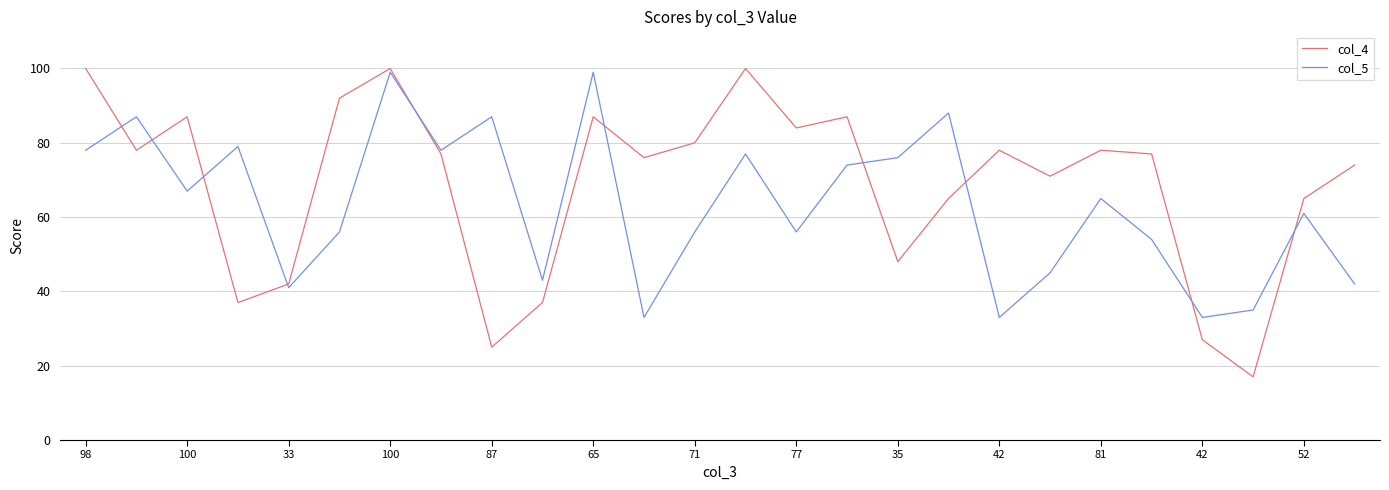

List the series in order of their overall mean, highest first.

col_4, col_5